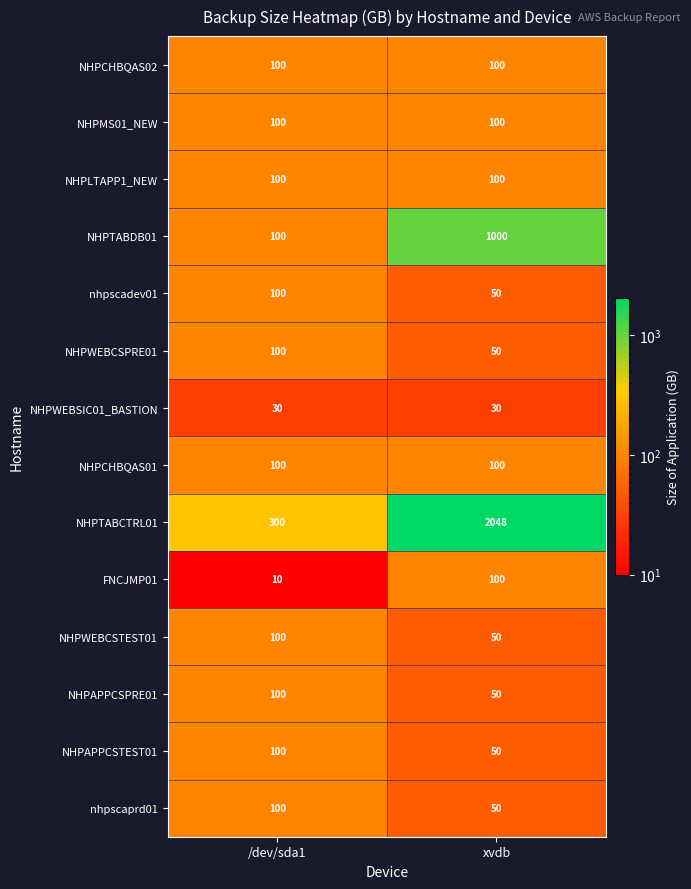

What is the difference between the highest and lowest values at xvdb?

2018